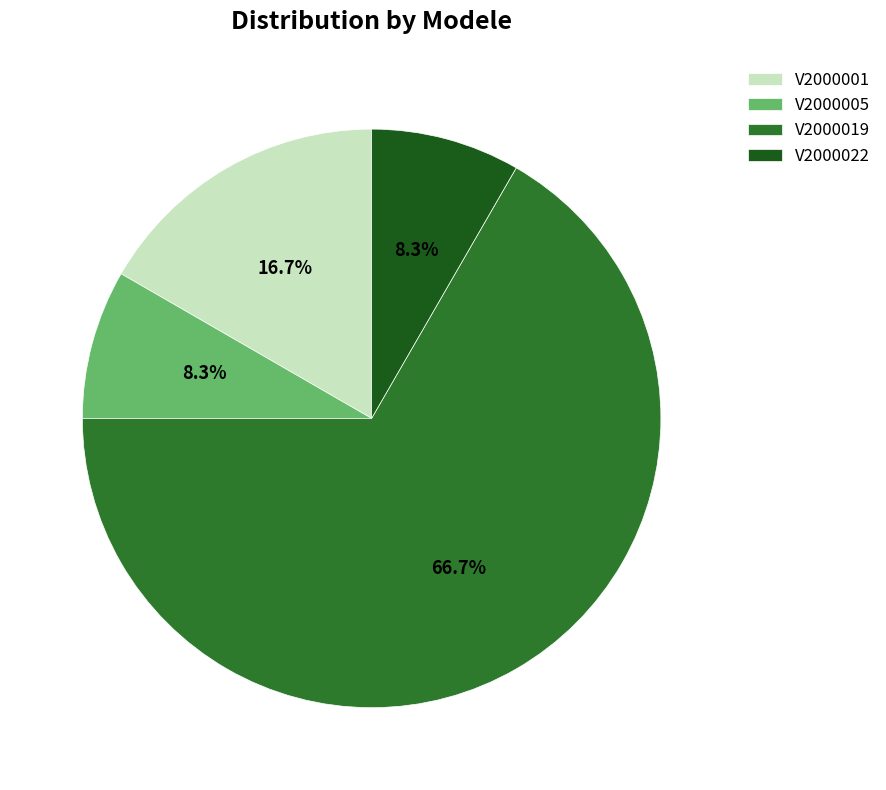

Count the number of slices in the pie.

4